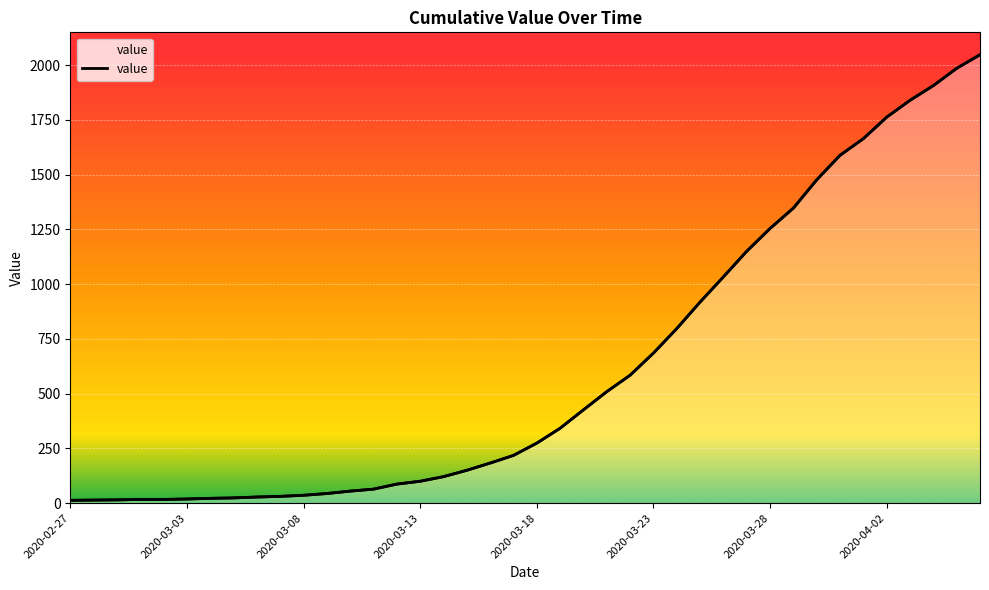

Is it true that the value at 2020-03-05 is 24?

True